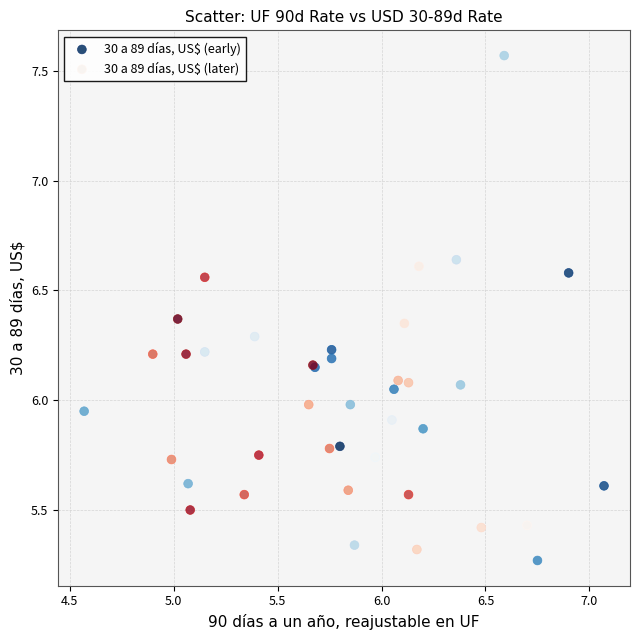

Which series reaches the maximum Y coordinate?

30 a 89 días, US$ (early)